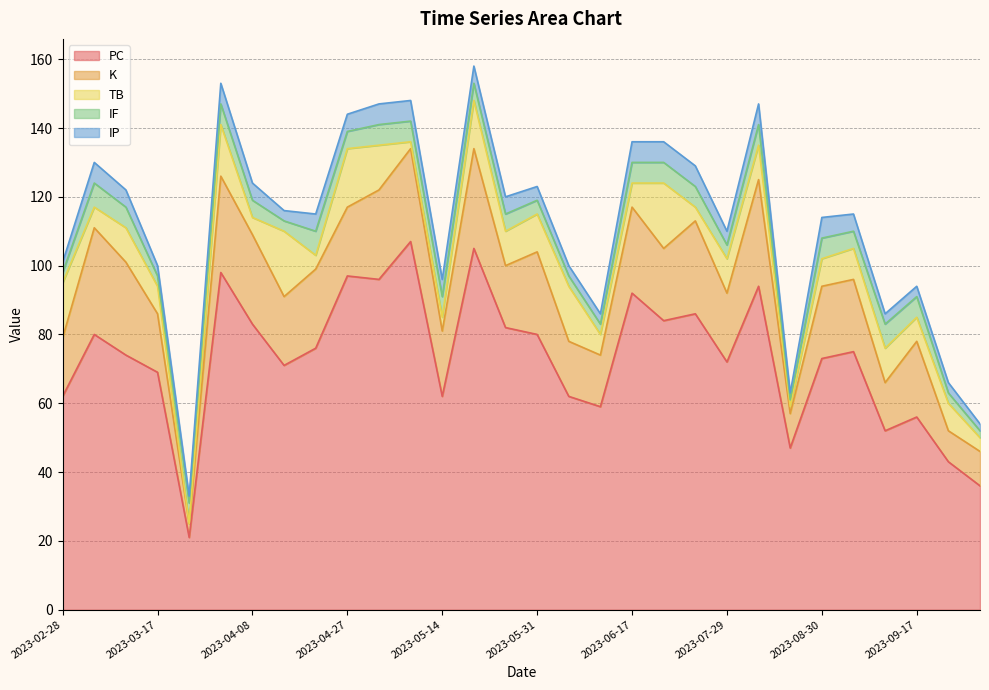

What is the total value across all series at 2023-03-05?

130